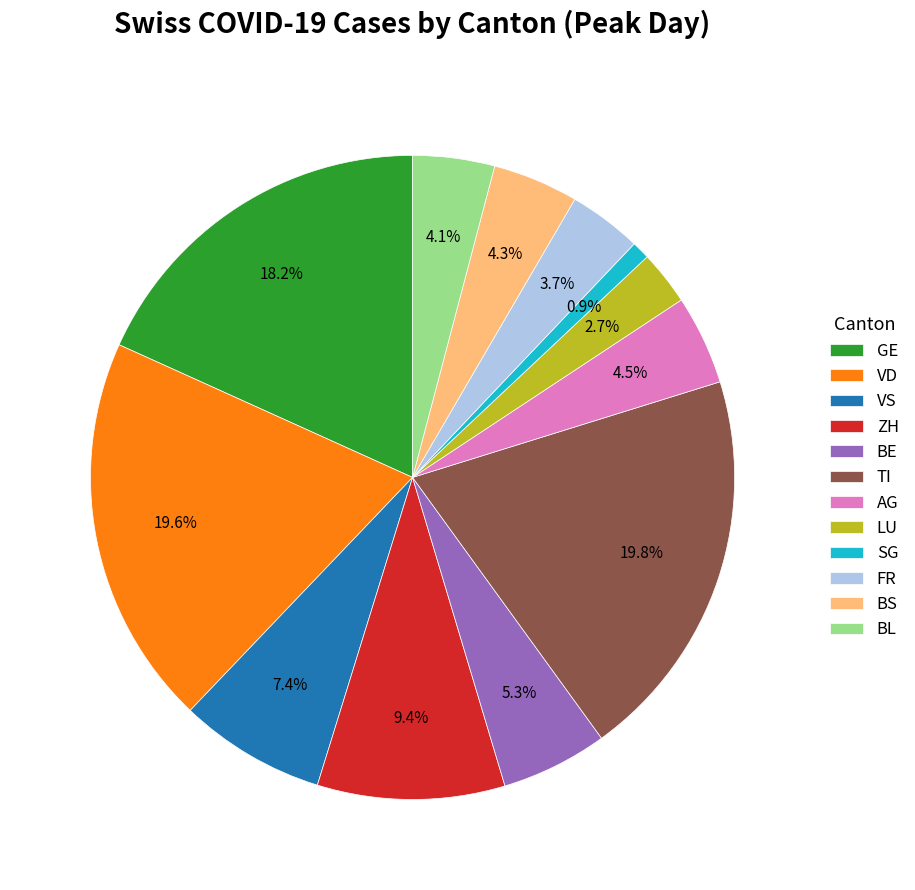

To the nearest percent, what portion does BE represent?

5%